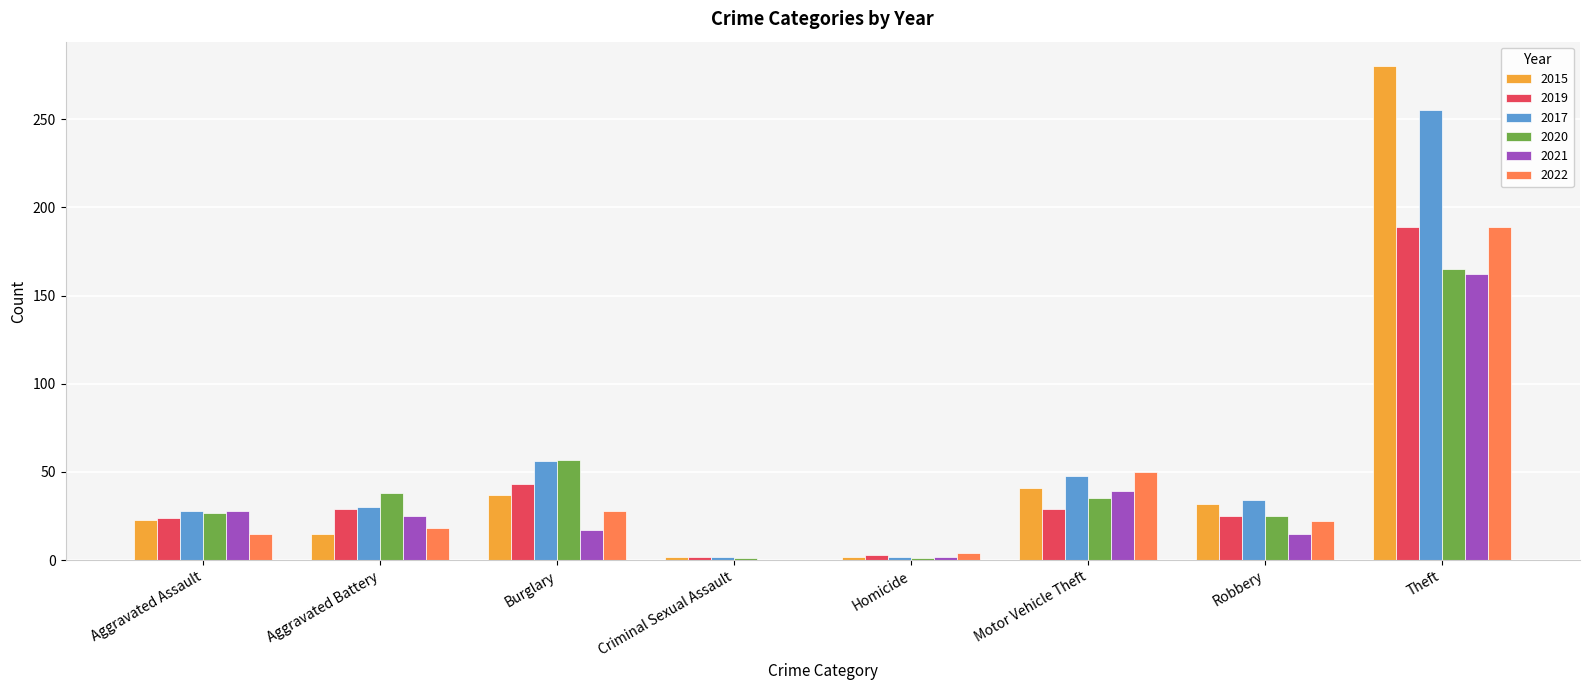

Are the bars grouped side by side (vs. stacked)?

Yes